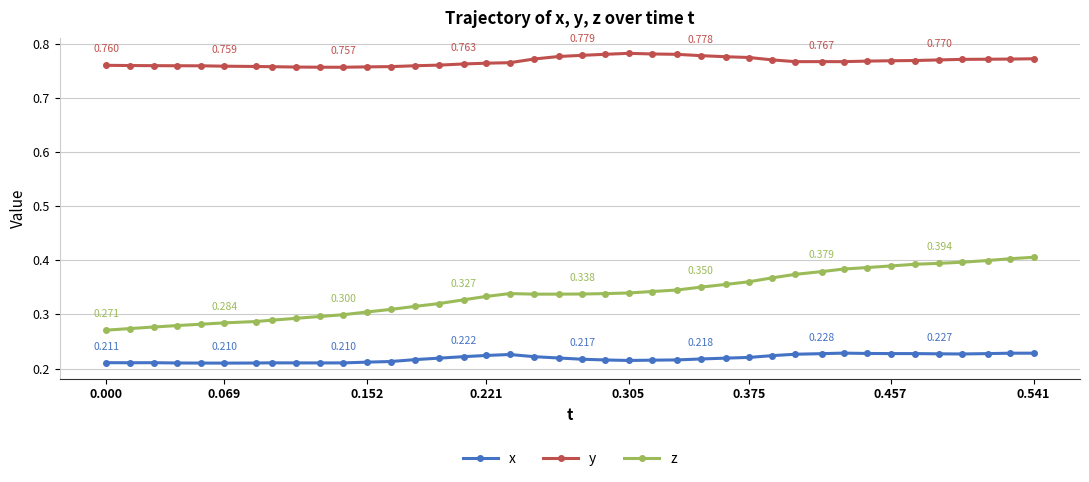

Which series has the largest range (max minus min)?

z